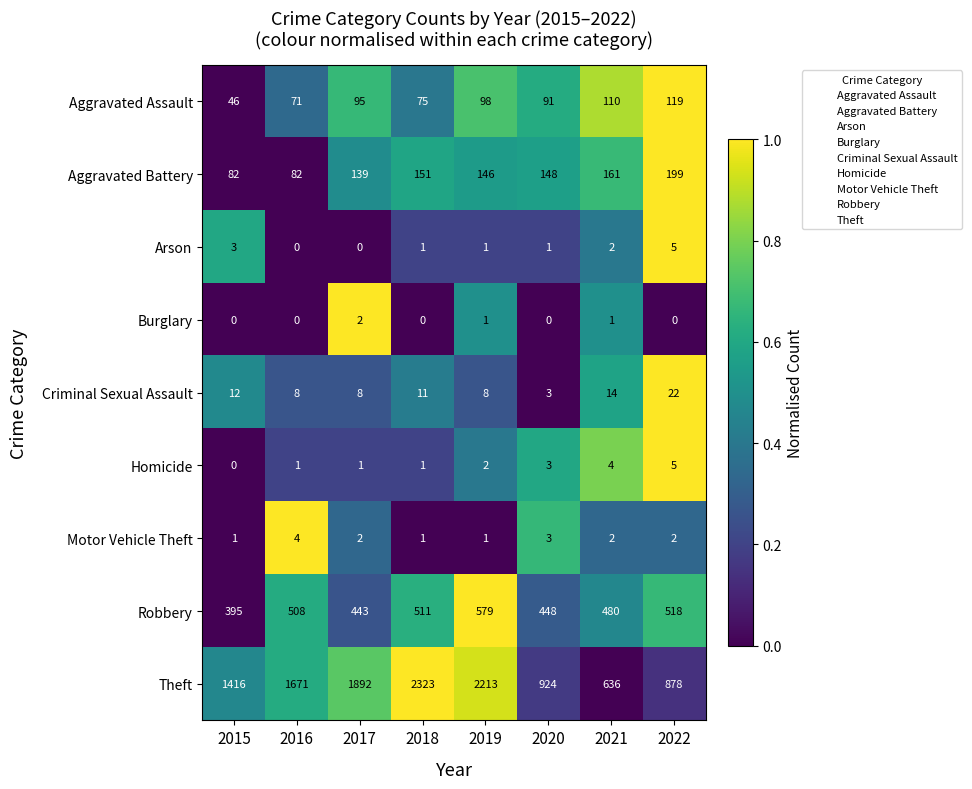

Which series has the widest spread of values?

Theft